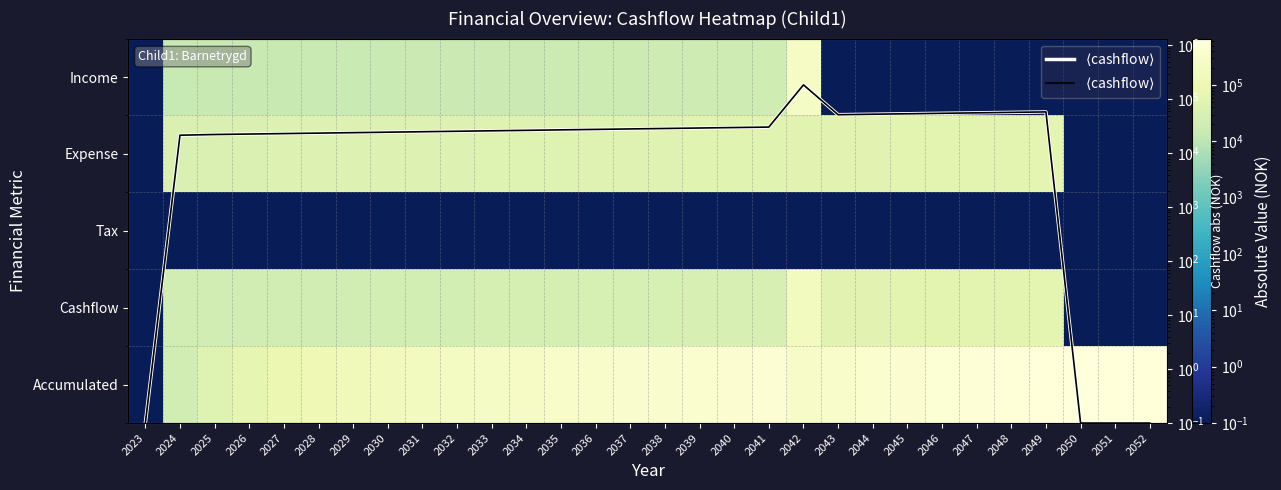

At which label does Tax reach its minimum?

2023